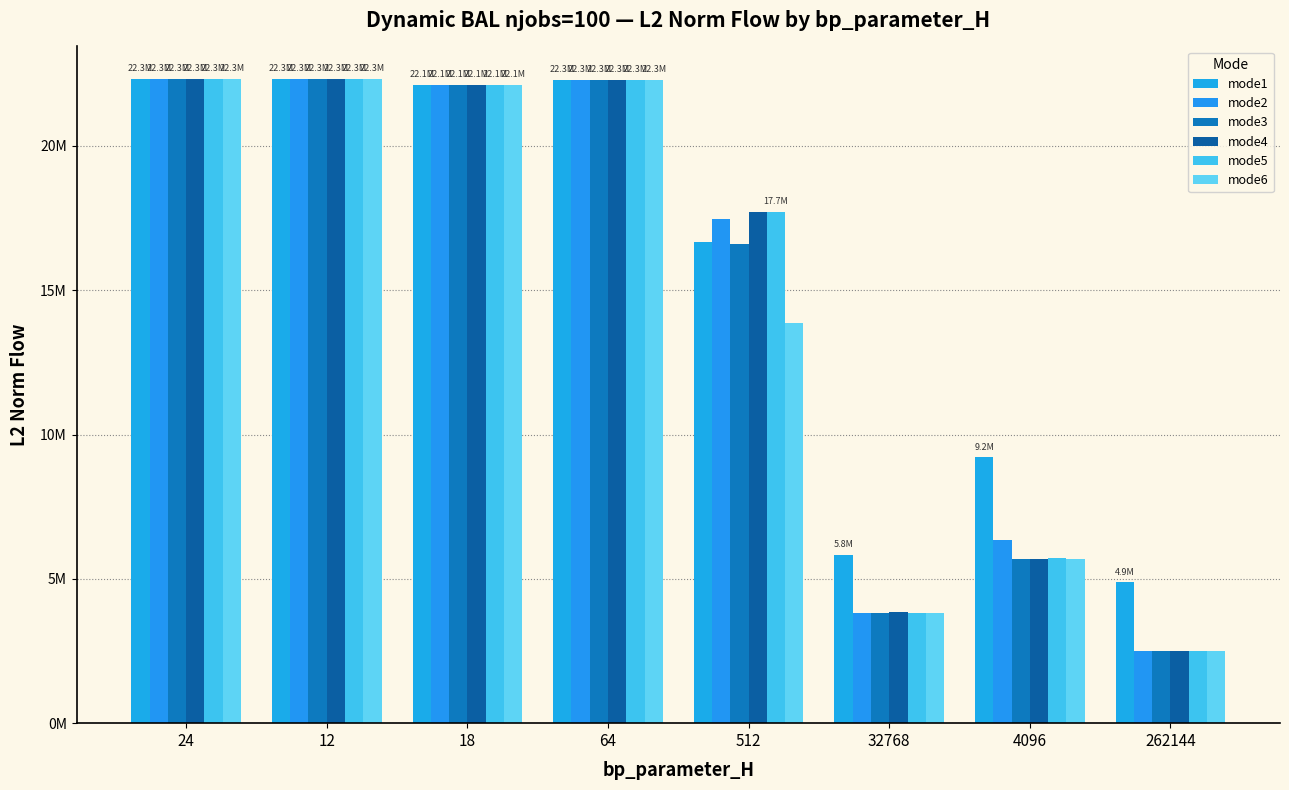

Does the chart contain any negative values?

No